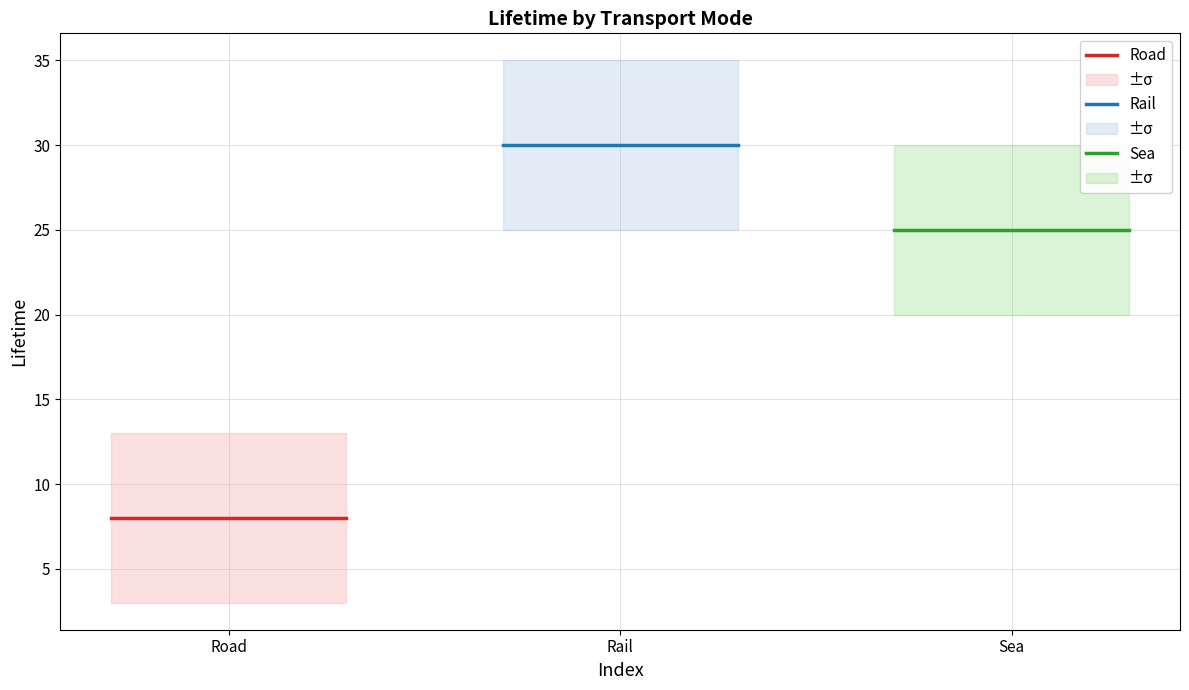

What is the difference between the highest and lowest values at Road?

22